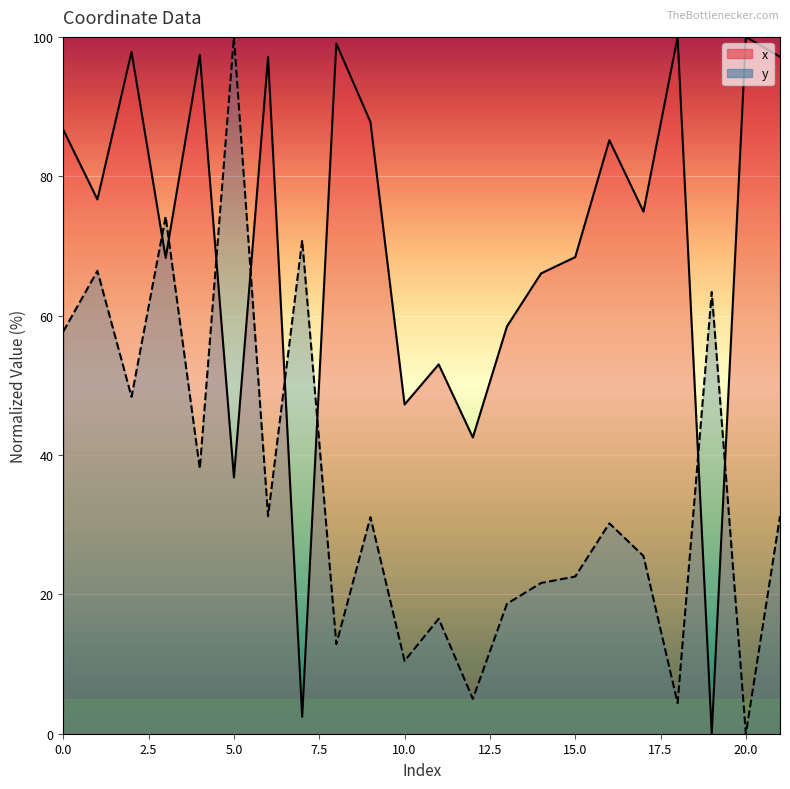

True or false: y has more than 2 interior local peaks.

True